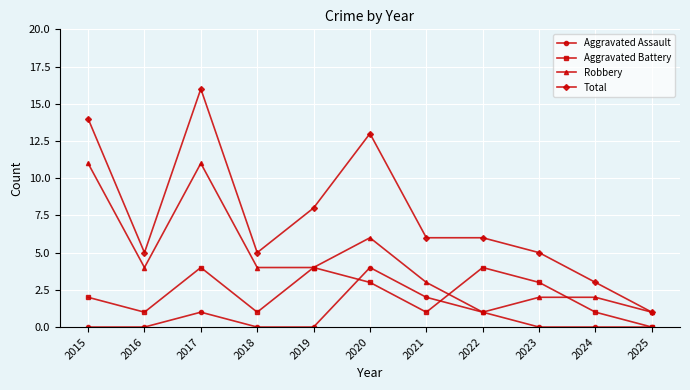

Where is the first local maximum for Total?

2017